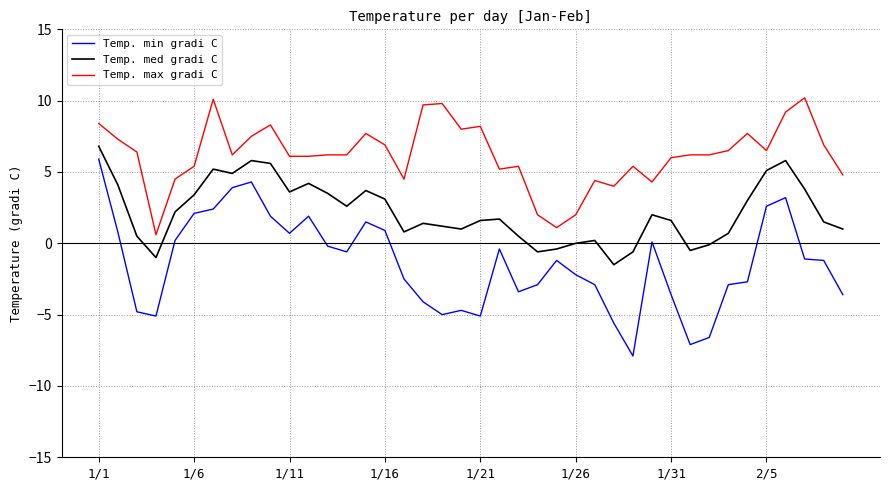

What is the difference between the maximum and minimum values in the Temp. max gradi C series?

9.6